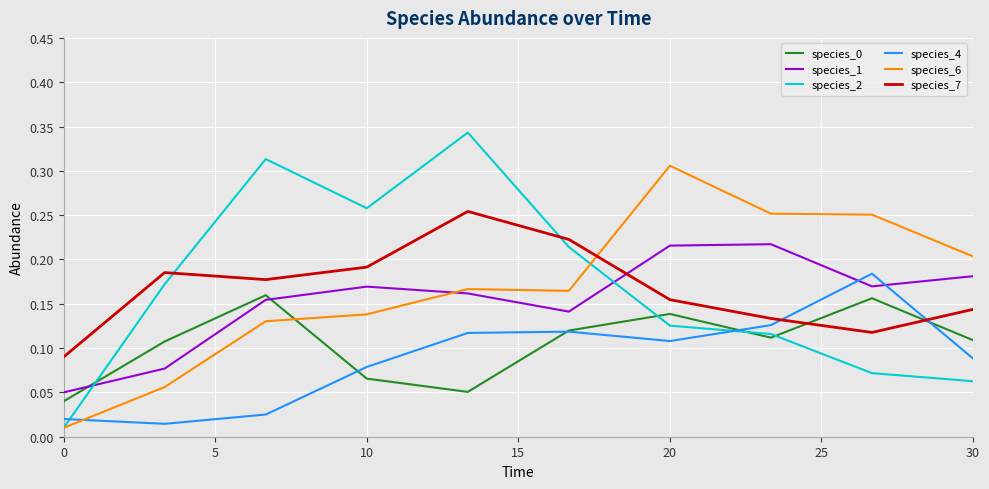

What is the sum of all species_7 values?

1.7